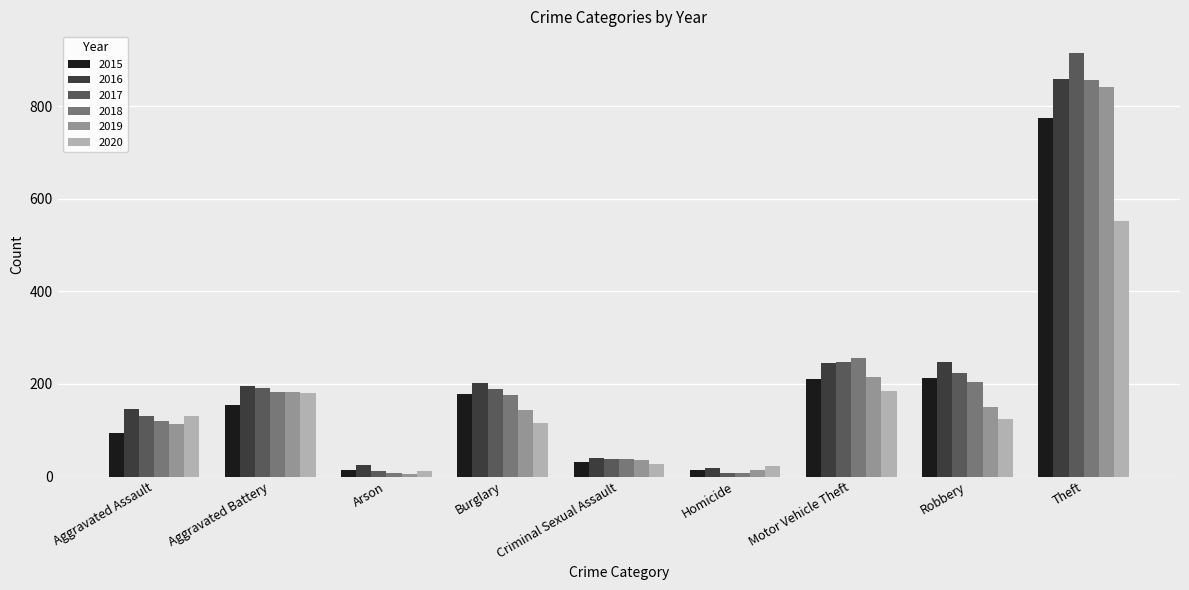

How many groups of bars are there?

9